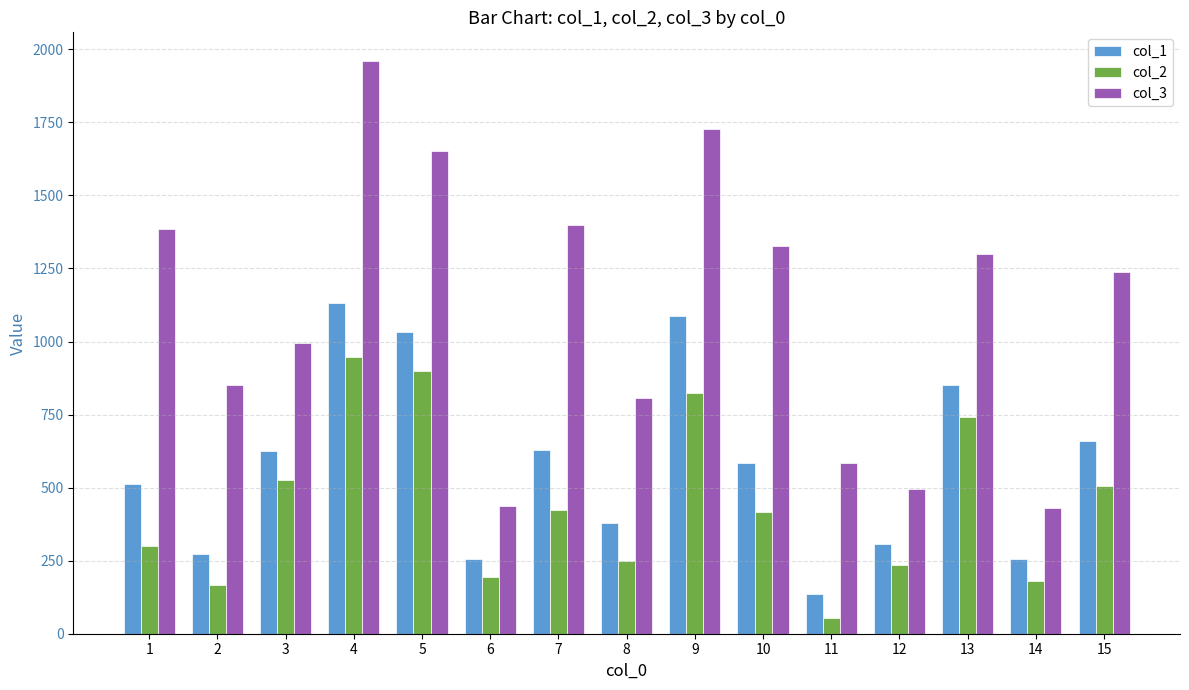

What is the total value across all series at 13?

2890.7